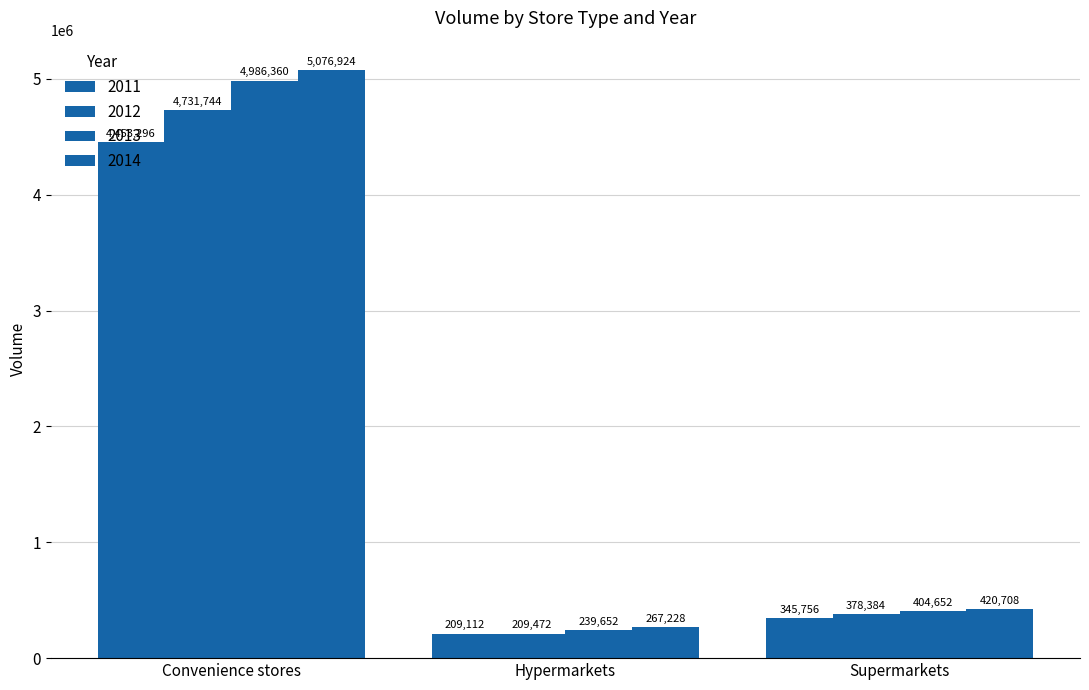

Count the number of data series in this chart.

4